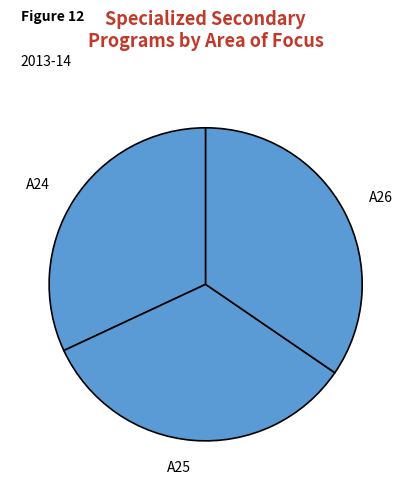

True or false: A25 accounts for 33% of the total.

True